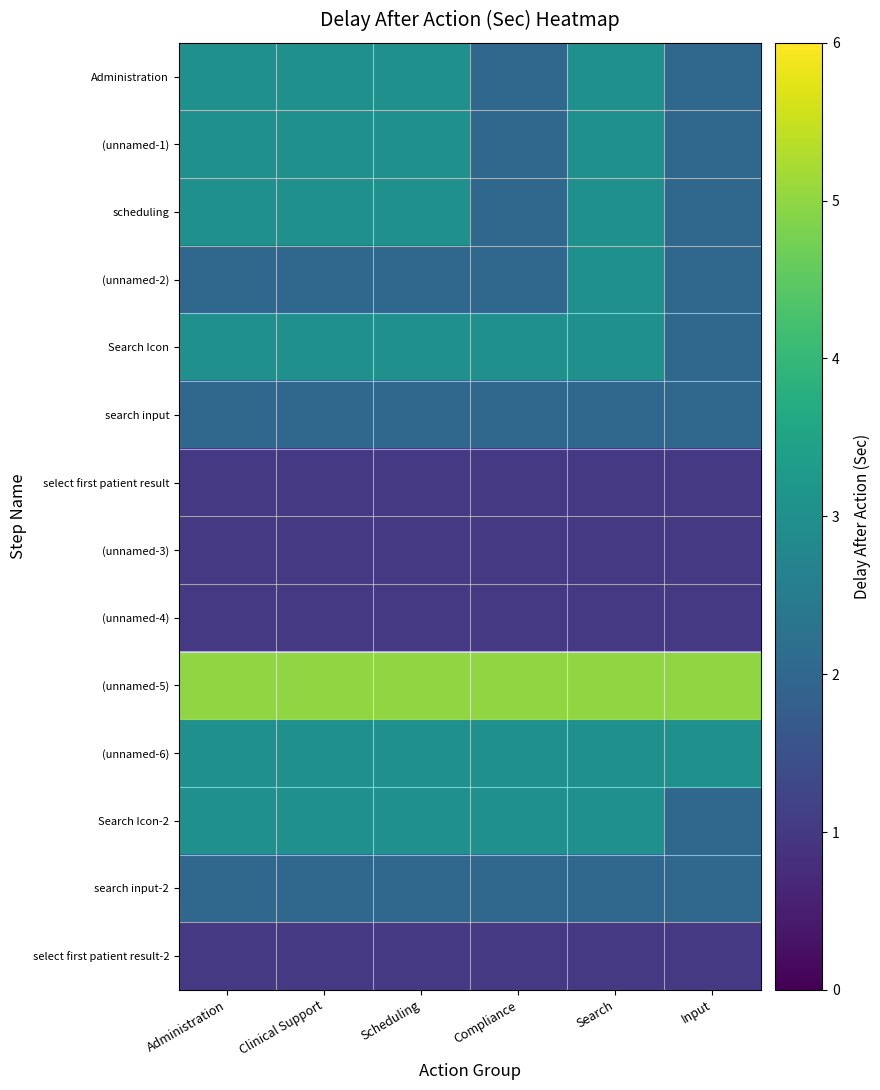

At which category is the sum across all series the highest?

Search